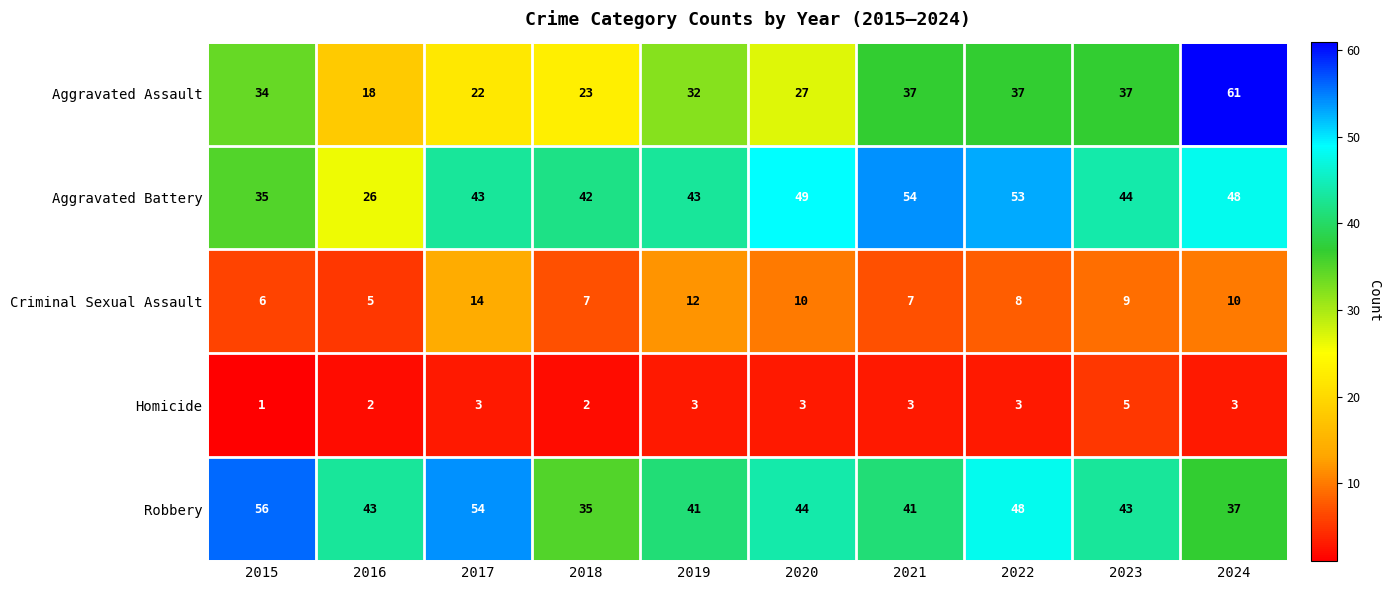

What is the difference between the Aggravated Assault values at 2024 and 2020?

34